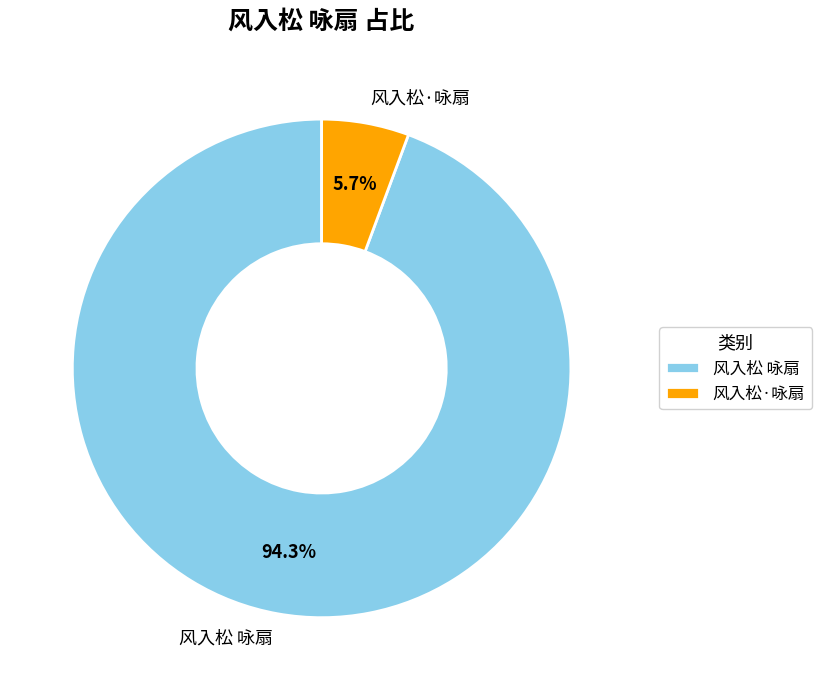

How many segments does this pie chart have?

2